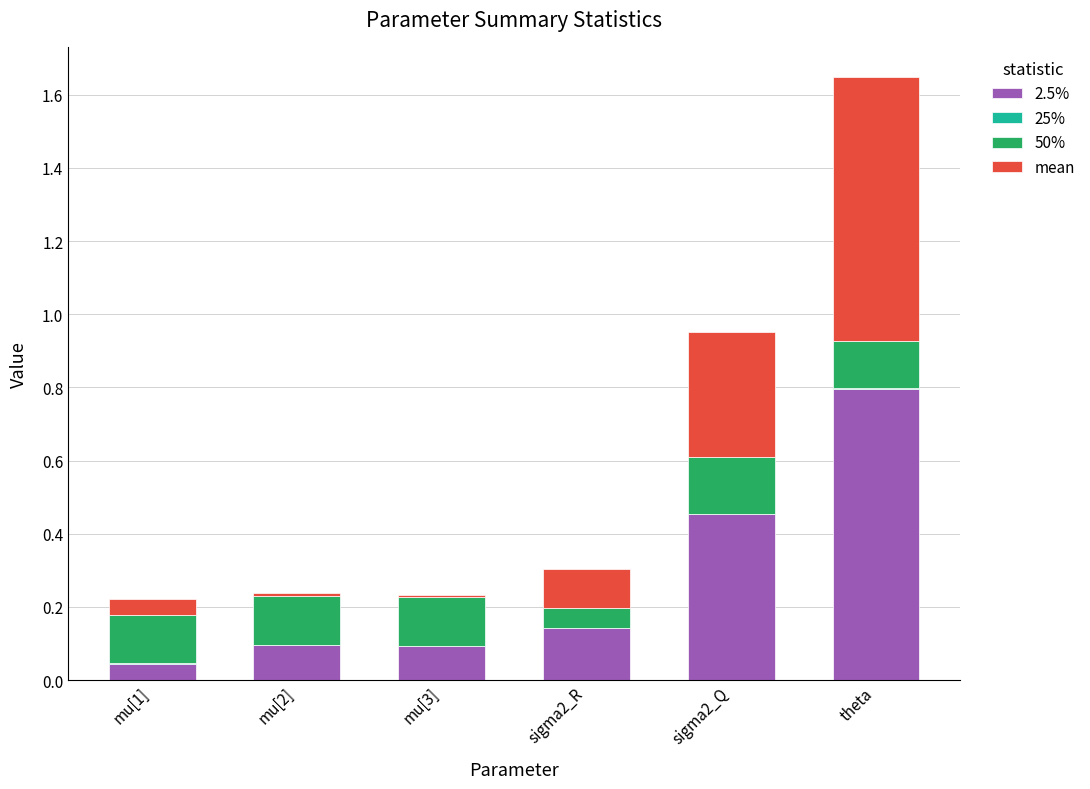

Is it true that 2.5% equals 0.8 at theta?

True